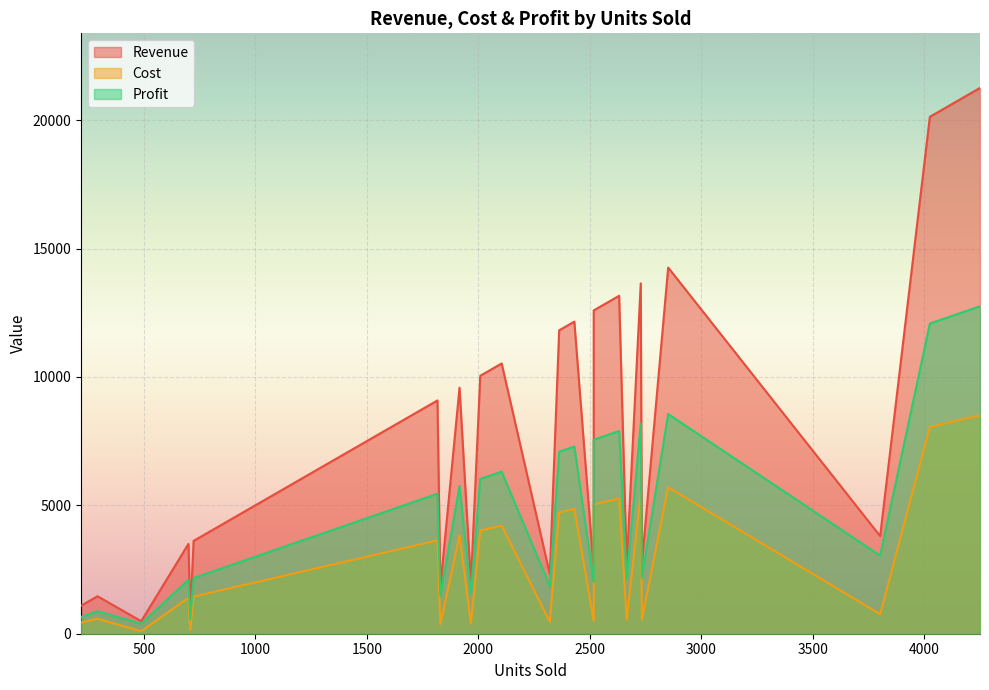

Which series has the largest total across all categories?

Revenue